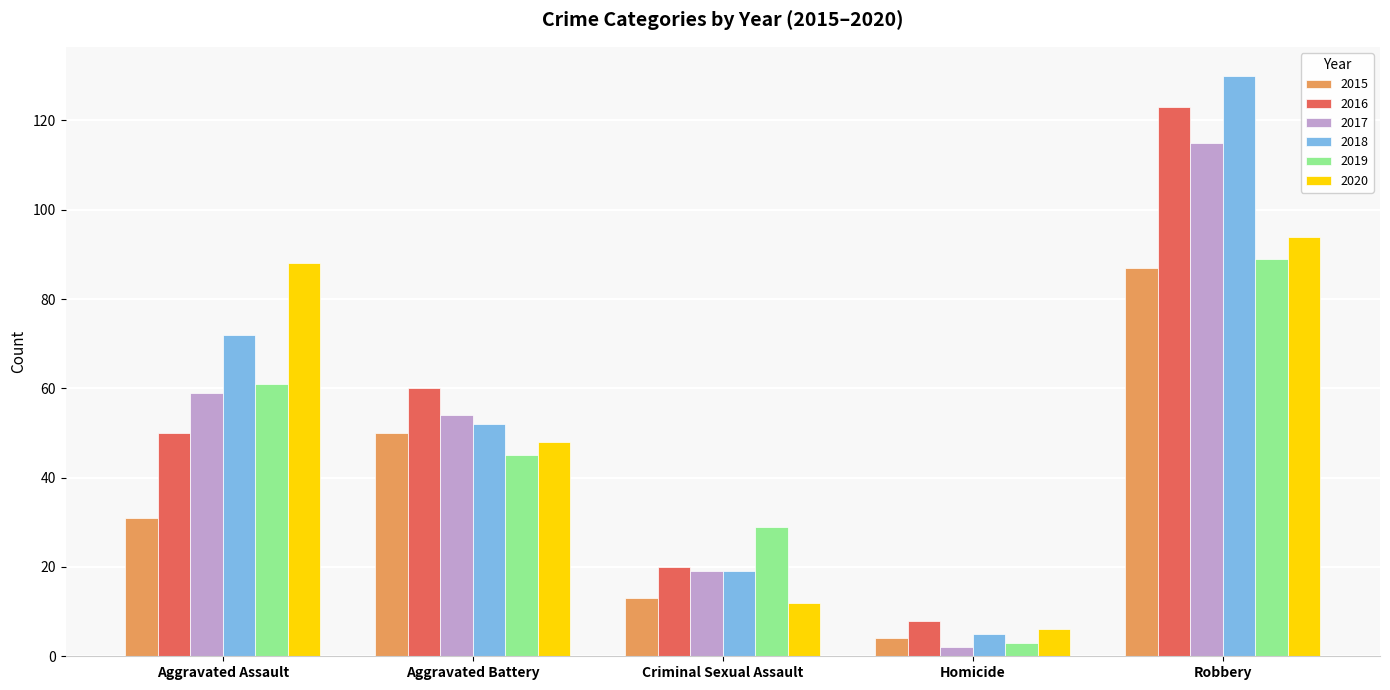

Does the chart contain stacked bars?

No